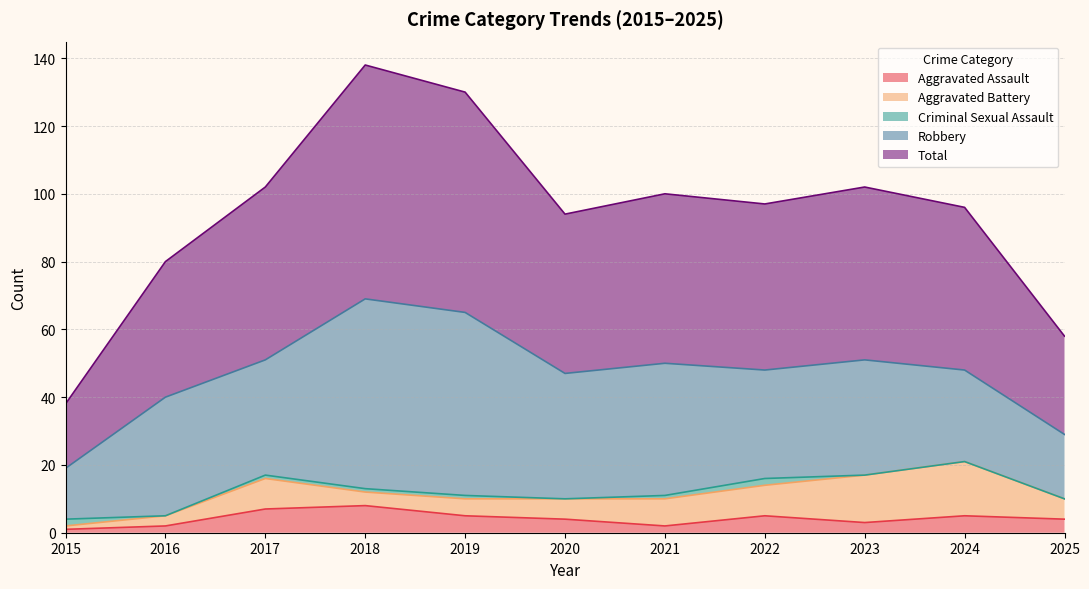

What is the sum of the Criminal Sexual Assault values at 2015 and 2019?

3